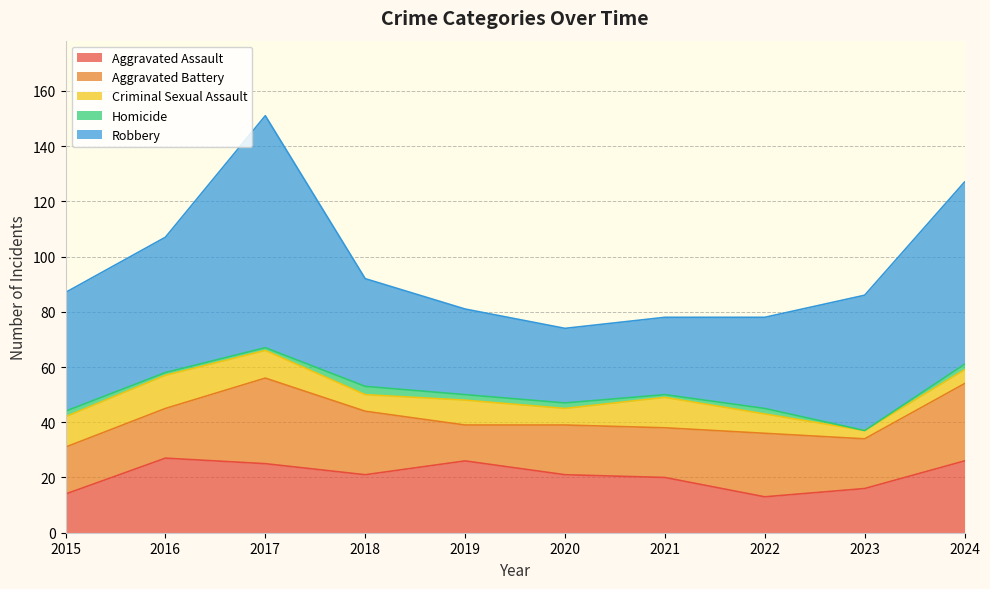

True or false: Aggravated Assault has a value of 21 at 2020.

True